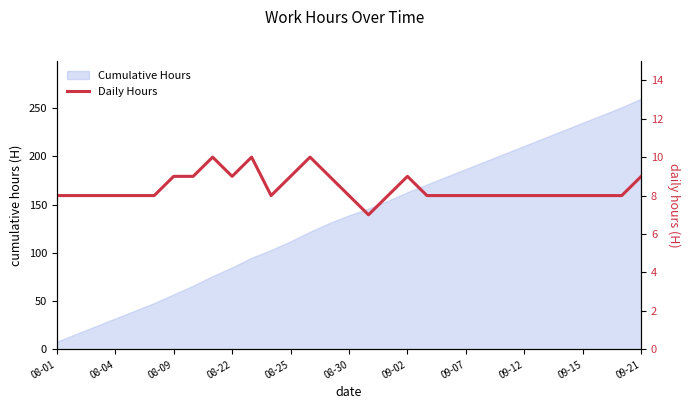

At which label does Cumulative Hours reach its peak?

09-21